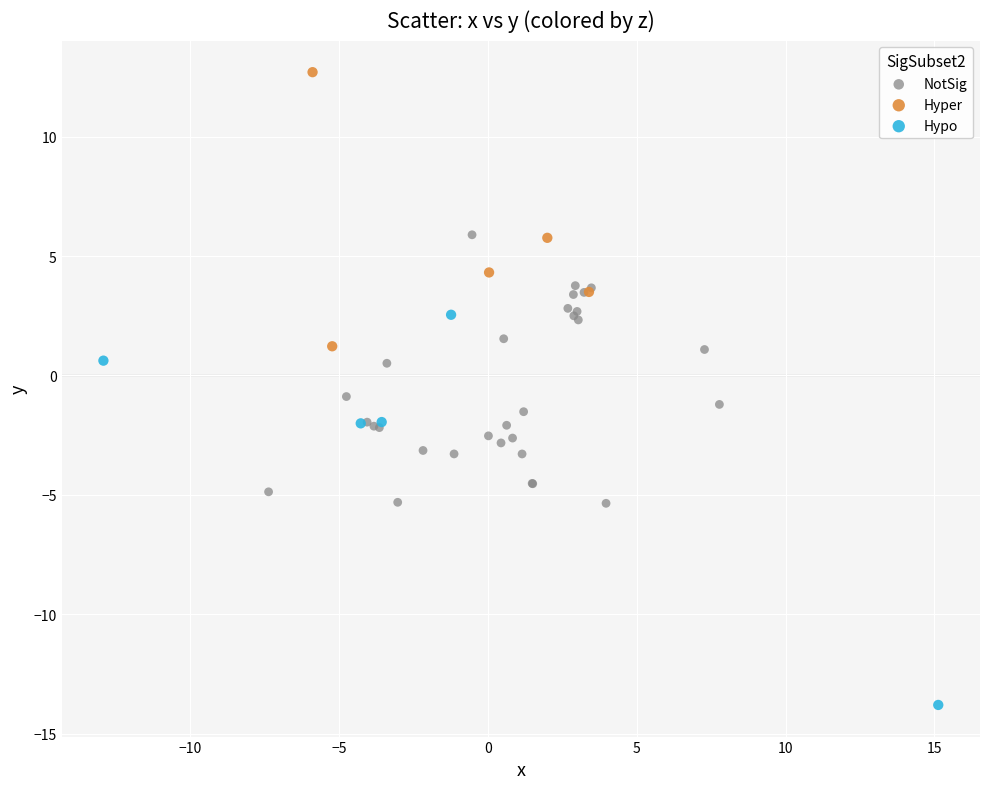

Which series reaches the minimum Y coordinate?

Hypo